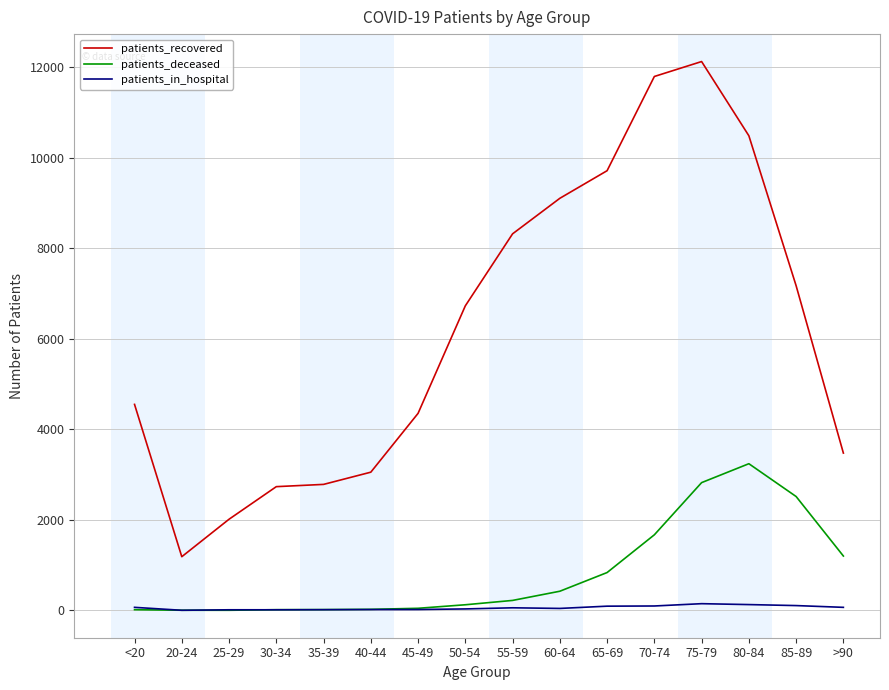

What is the maximum value for patients_recovered?

12129